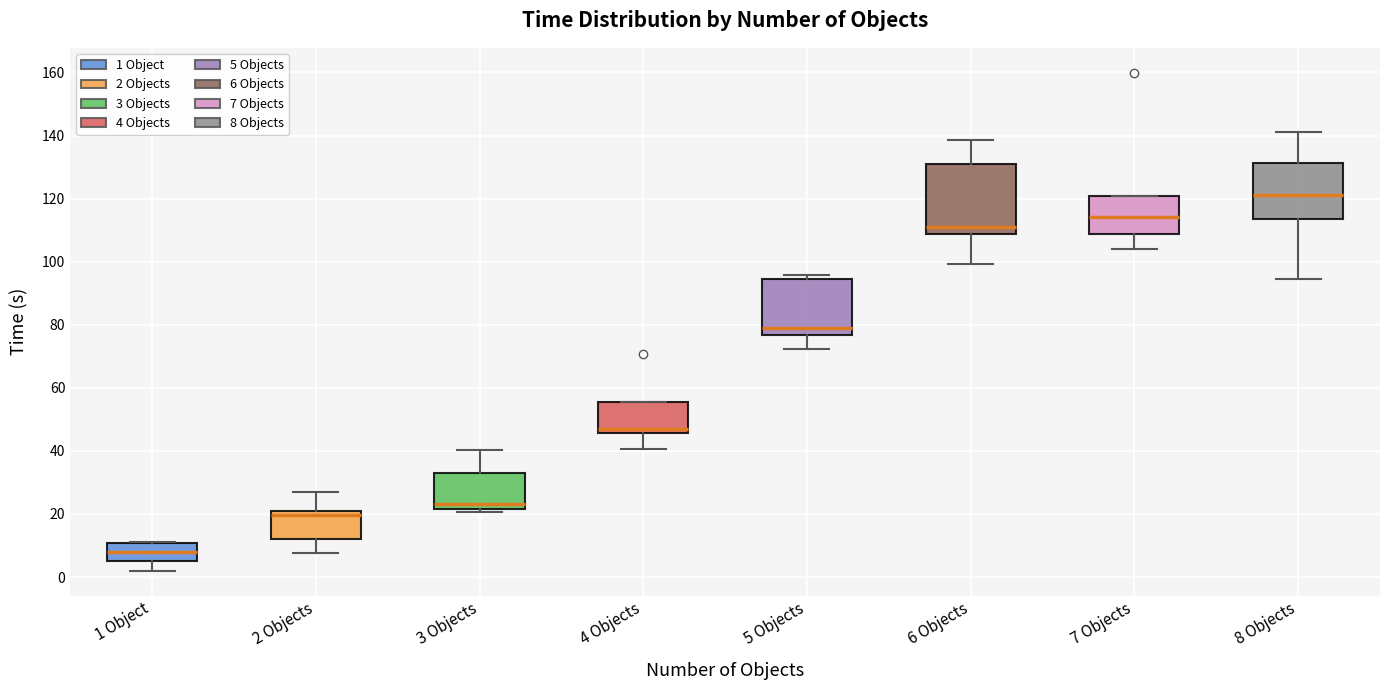

Reading left to right, transcribe this box plot: for each box, give where its median line is, the range the box spans, and where its two whiskers end, as read against the y-axis. The values are not printed on the chart, so give them approximately, as read against the axis.

1 Object: median 8, box 6 to 10, whiskers 2 to 12
2 Objects: median 20 (just below the box's upper edge), box 12 to 20, whiskers 8 to 28
3 Objects: median 24, box 22 to 34, whiskers 20 to 40
4 Objects: median 46 (just above the box's lower edge), box 46 to 56, whiskers 40 to 56
5 Objects: median 80, box 76 to 94, whiskers 72 to 96
6 Objects: median 110, box 108 to 132, whiskers 100 to 138
7 Objects: median 114, box 108 to 120, whiskers 104 to 120
8 Objects: median 122, box 114 to 132, whiskers 94 to 142